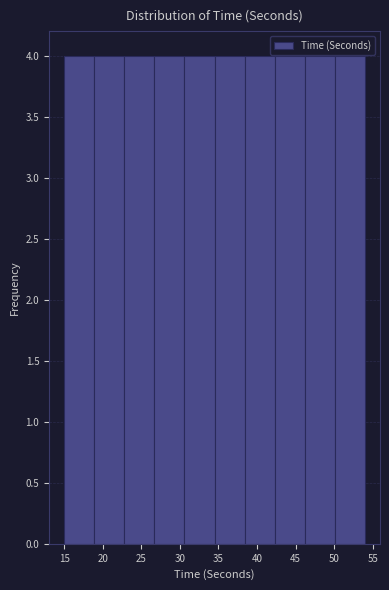

Reading left to right, list every bar in this chart as the range it spans on the x-axis followed by its height. Neither the bar edges nor the heights are printed on the chart, so give them approximately, as read against the axes.

15.0 to 18.9: 4
18.9 to 22.8: 4
22.8 to 26.7: 4
26.7 to 30.6: 4
30.6 to 34.5: 4
34.5 to 38.4: 4
38.4 to 42.3: 4
42.3 to 46.2: 4
46.2 to 50.1: 4
50.1 to 54.0: 4